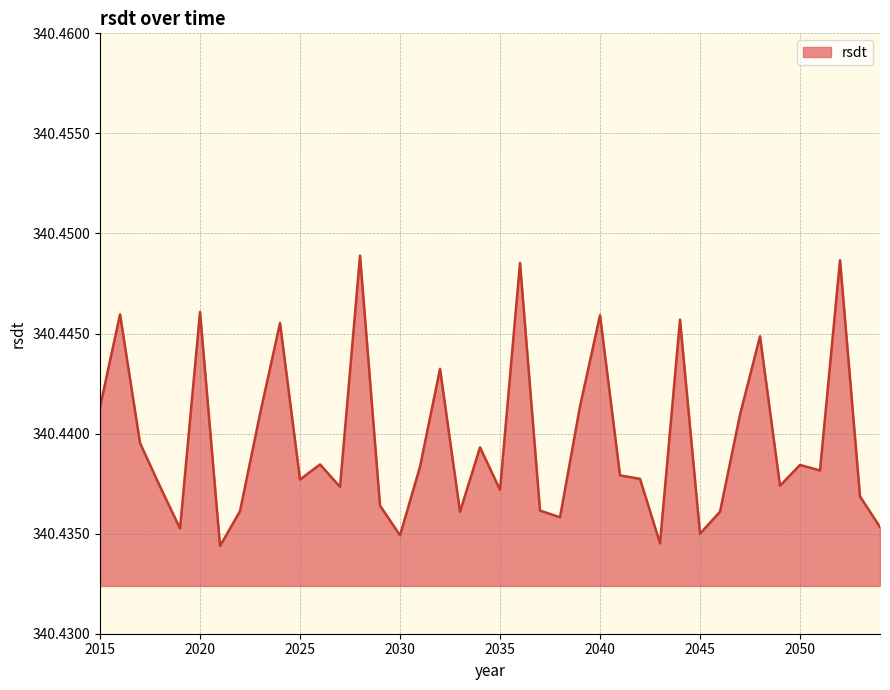

Reading left to right, list all the values displayed in this chart.

2015=340.4	2016=340.4	2017=340.4	2018=340.4	2019=340.4	2020=340.4	2021=340.4	2022=340.4	2023=340.4	2024=340.4	2025=340.4	2026=340.4	2027=340.4	2028=340.4	2029=340.4	2030=340.4	2031=340.4	2032=340.4	2033=340.4	2034=340.4	2035=340.4	2036=340.4	2037=340.4	2038=340.4	2039=340.4	2040=340.4	2041=340.4	2042=340.4	2043=340.4	2044=340.4	2045=340.4	2046=340.4	2047=340.4	2048=340.4	2049=340.4	2050=340.4	2051=340.4	2052=340.4	2053=340.4	2054=340.4